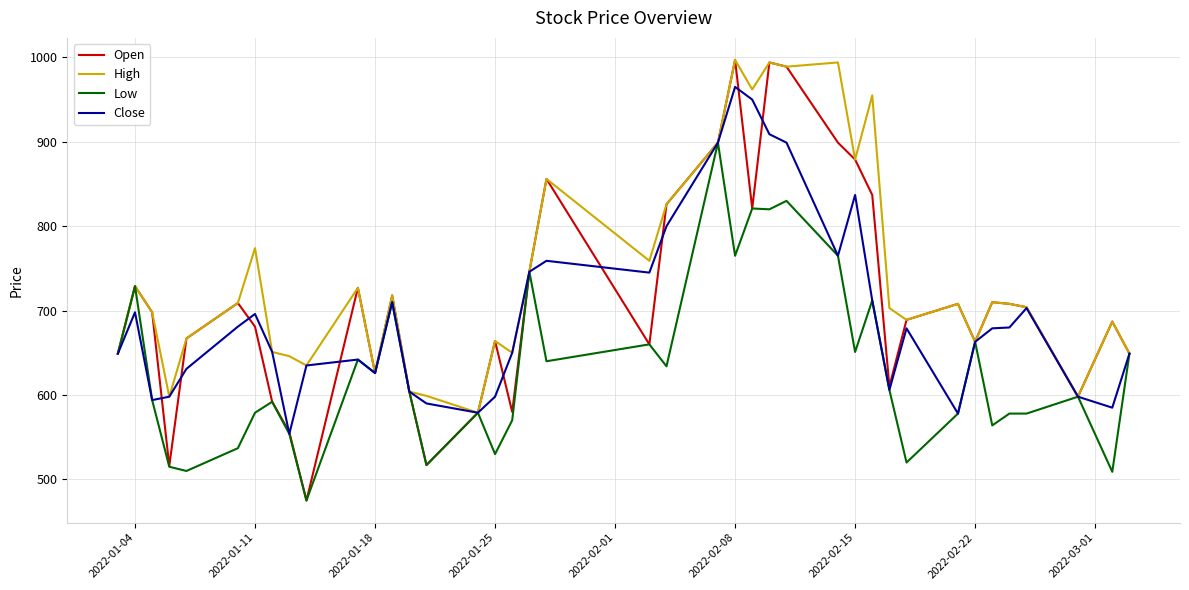

Which series has the largest range (max minus min)?

Open